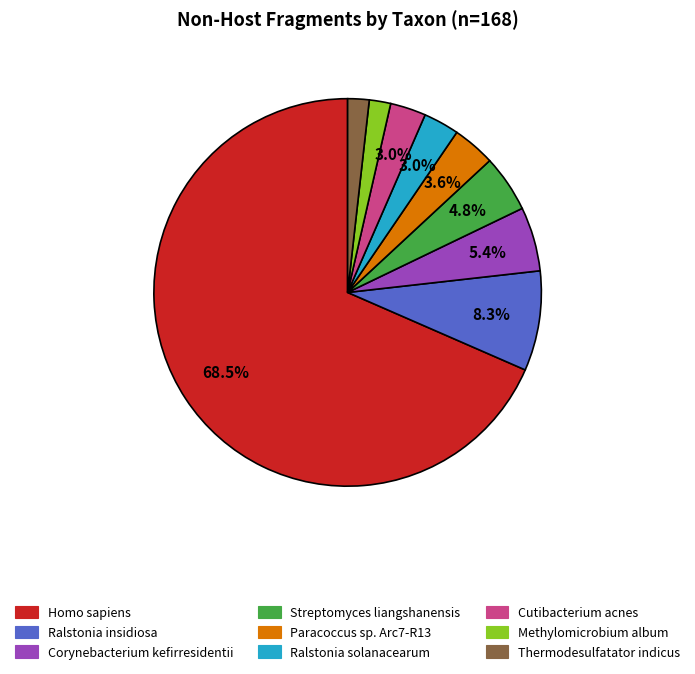

Which has a higher value, Corynebacterium kefirresidentii or Homo sapiens?

Homo sapiens